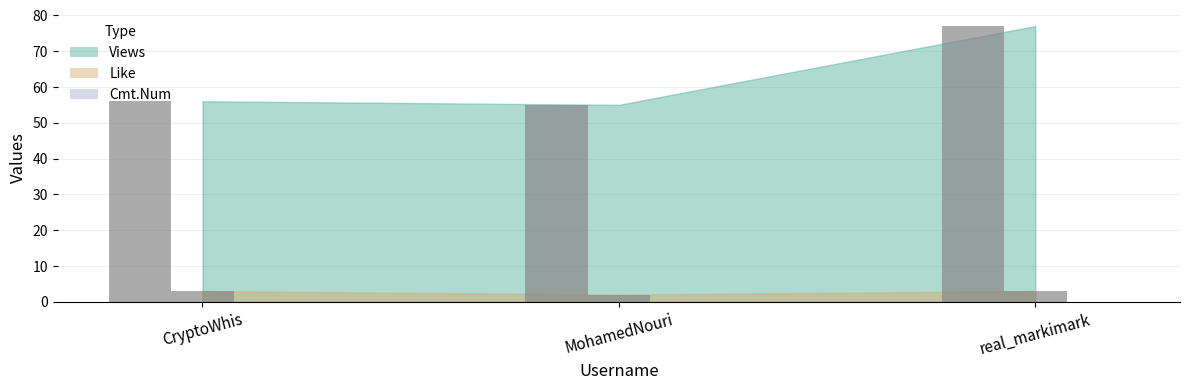

Is the value of Like at real_markimark greater than the value of Views at real_markimark?

No